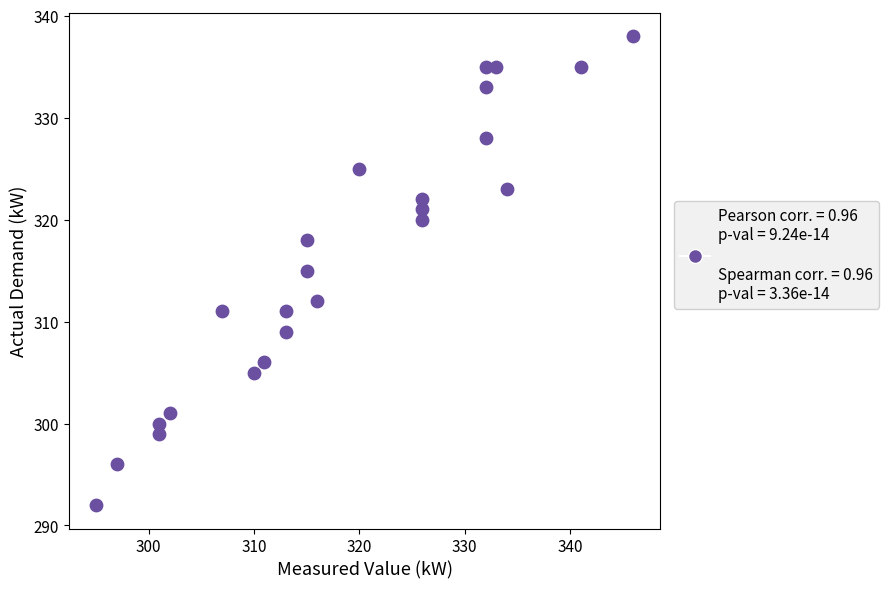

What is the range of Y values (max minus min)?

46